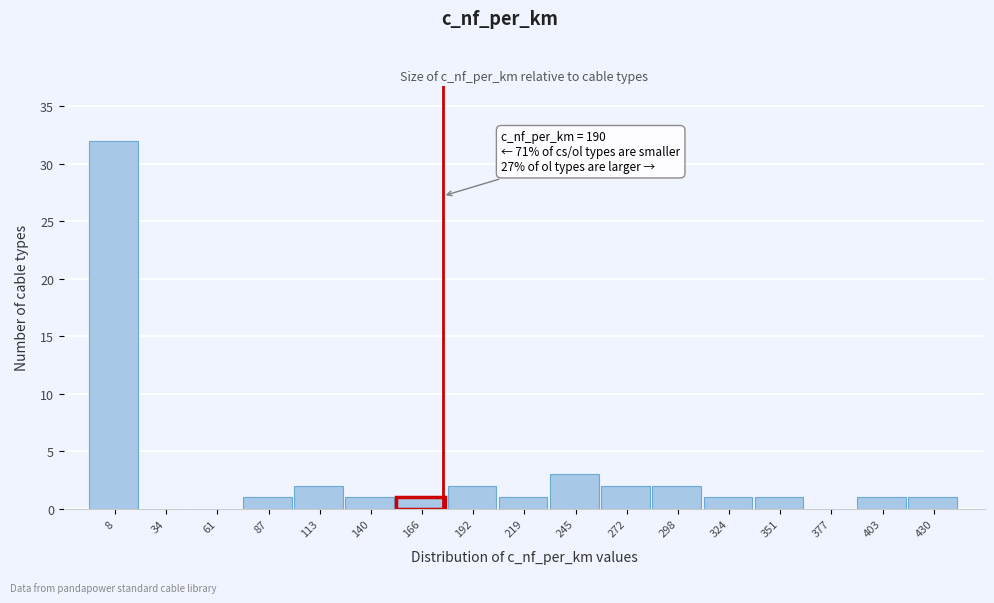

Reading left to right, transcribe all the data shown in this chart.

8=32	34=0	61=0	87=1	113=2	140=1	166=1	192=2	219=1	245=3	272=2	298=2	324=1	351=1	377=0	403=1	430=1